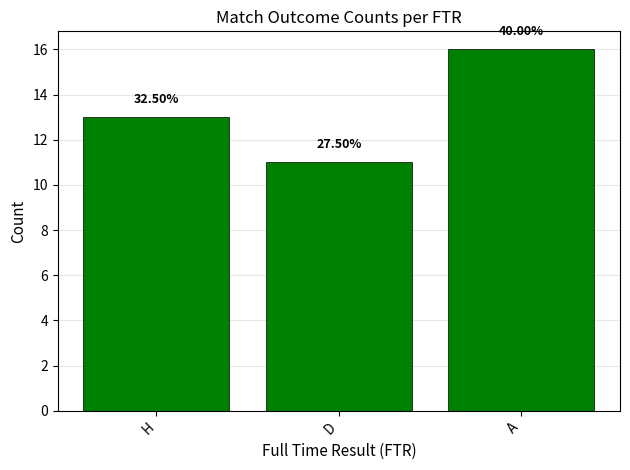

Reading left to right, what are all the values shown in this chart?

13	11	16